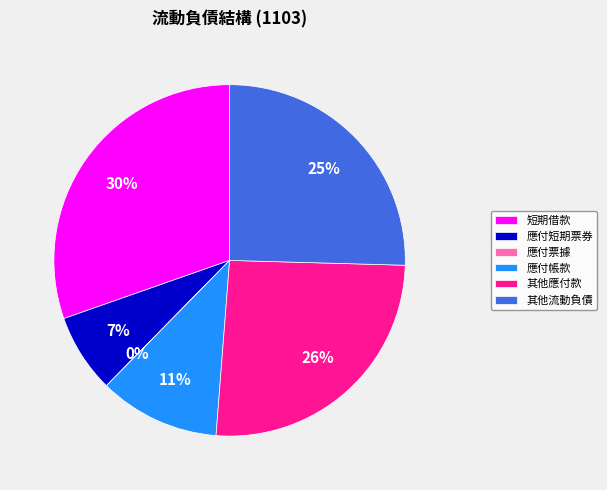

Is there any slice that represents more than half of the pie?

No